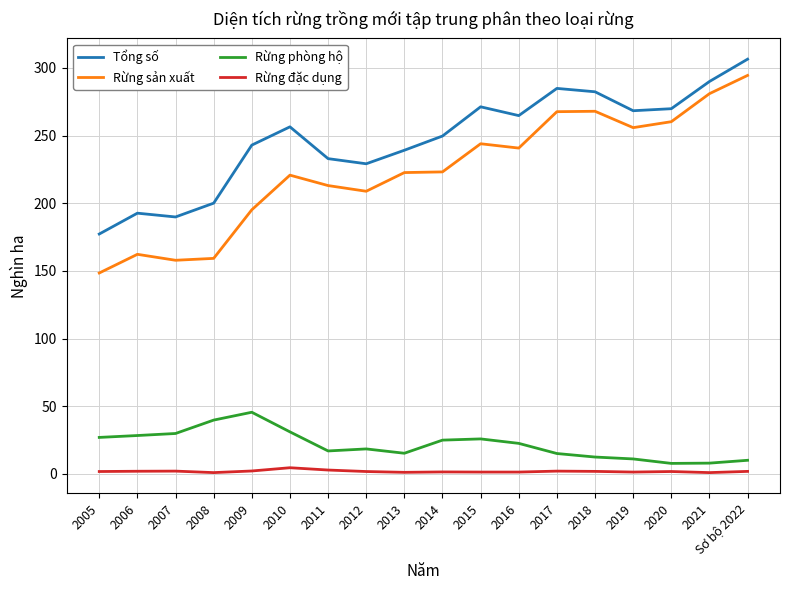

What is the difference between the maximum and second lowest values in the Rừng đặc dụng series?

3.6